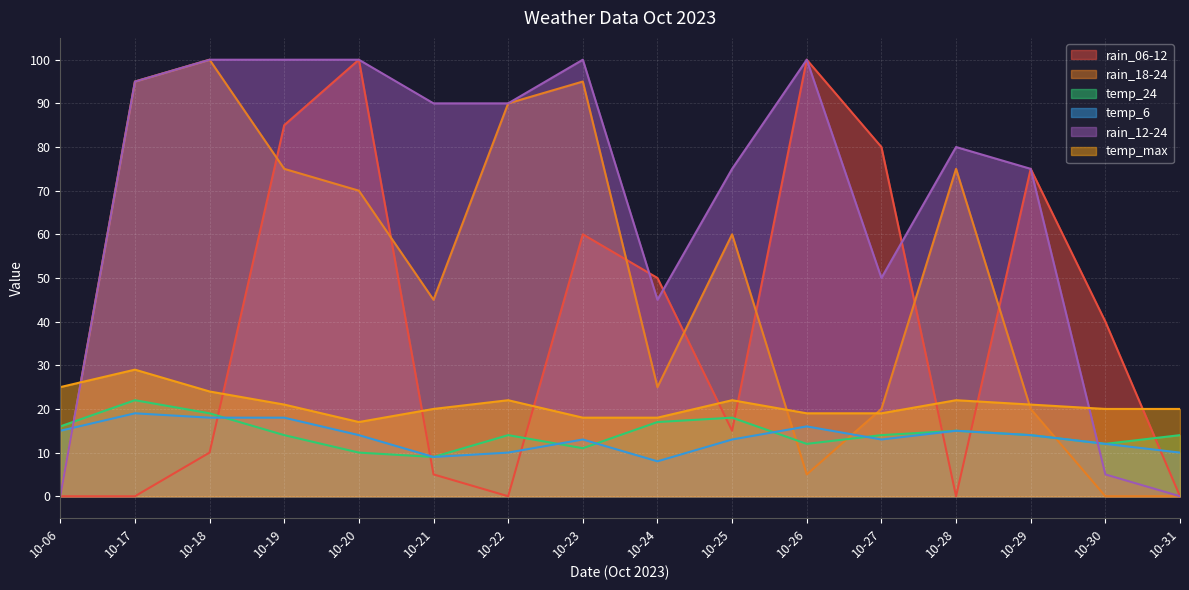

Is the value of temp_6 at 10-22 greater than the value of rain_18-24 at 10-24?

No